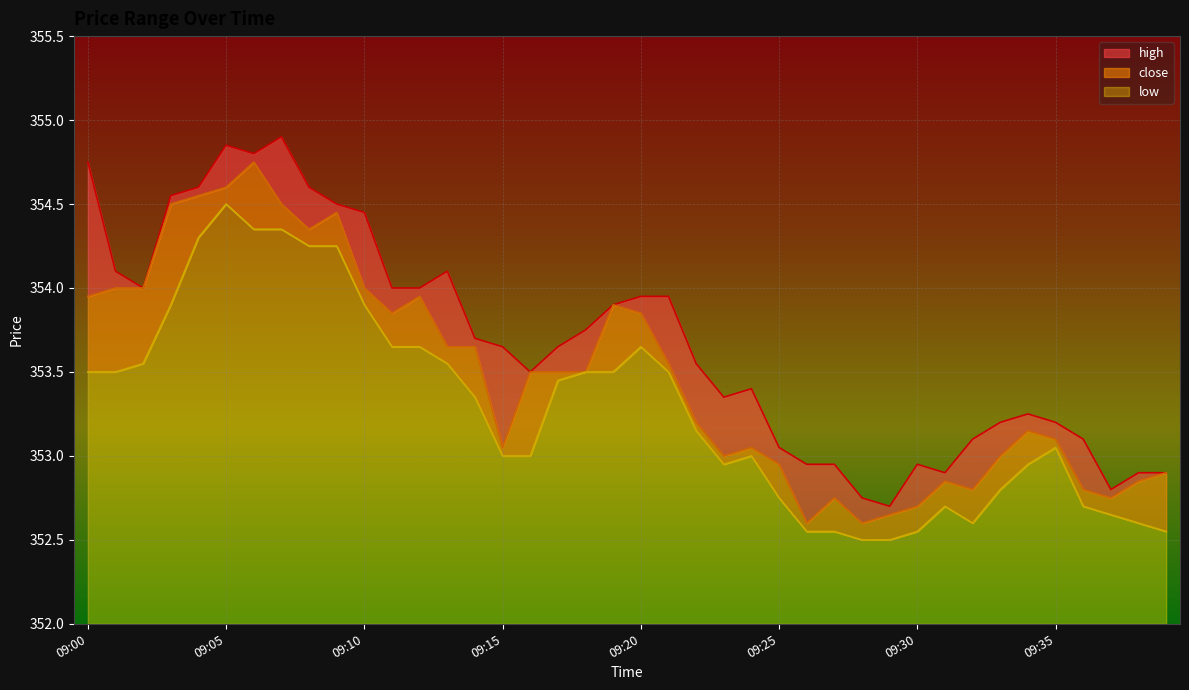

What is the difference between the close values at 09:18 and 09:00?

0.4